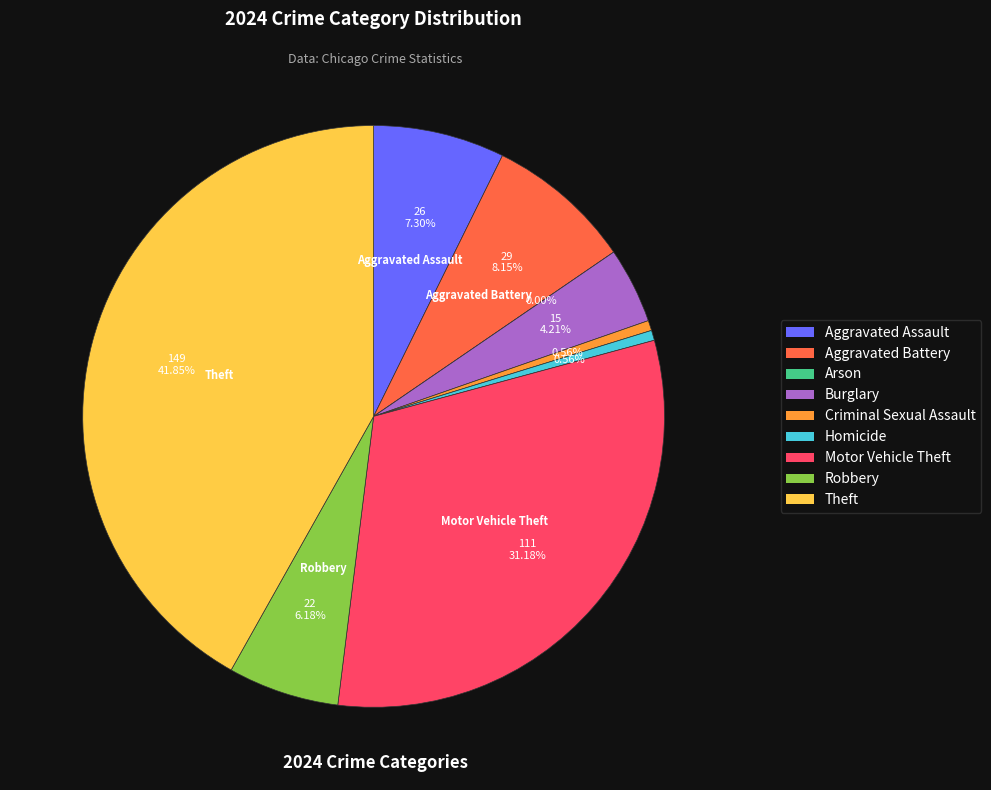

What is the change in value from Aggravated Assault to Arson?

-26